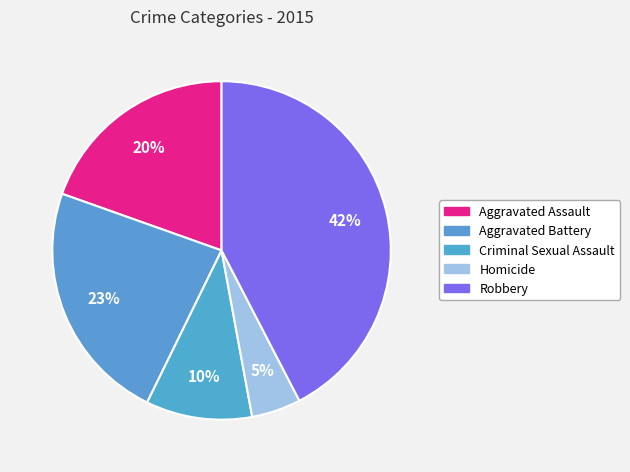

Rank the categories by value from lowest to highest.

Homicide, Criminal Sexual Assault, Aggravated Assault, Aggravated Battery, Robbery